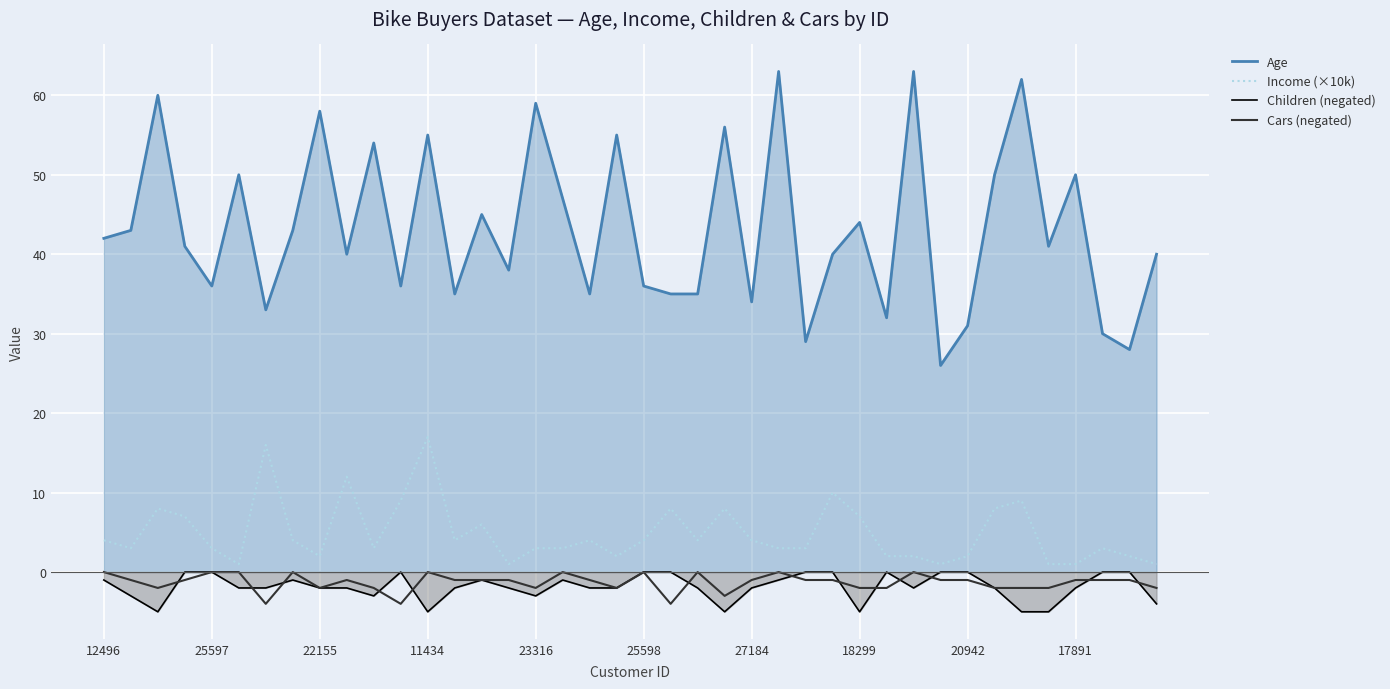

How many interior local peaks does the Children (negated) series have?

5